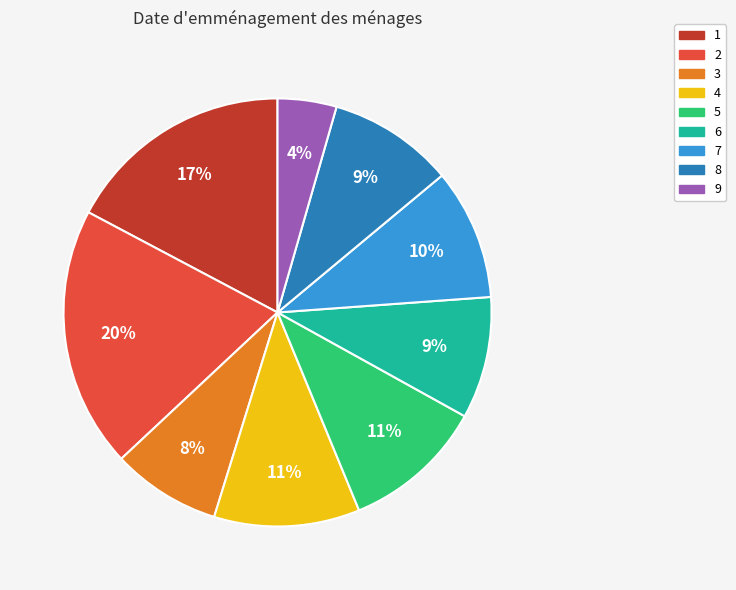

What is the smallest slice in the pie chart?

9